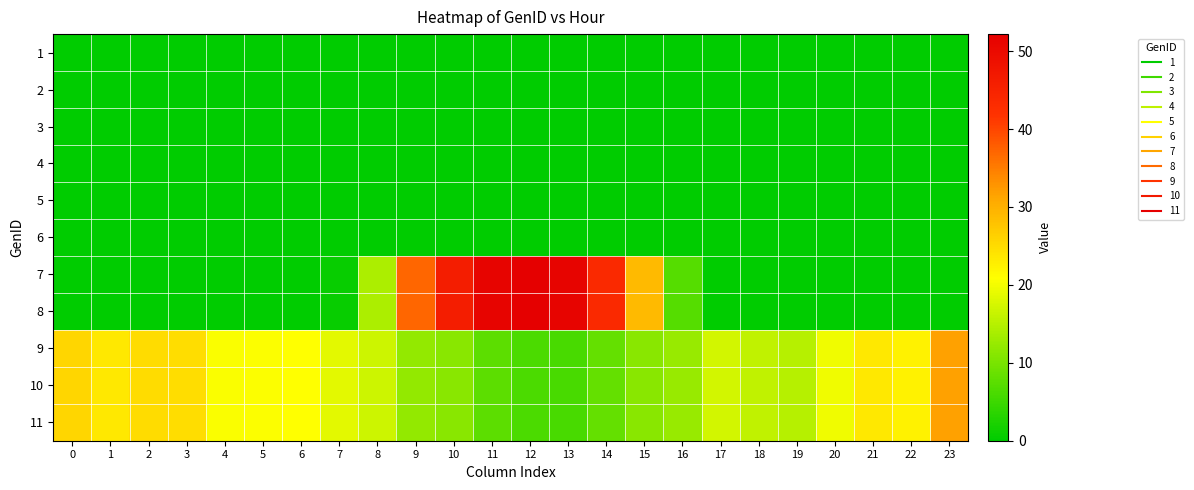

Rank the series at 2 from highest to lowest value.

9, 10, 11, 7, 8, 1, 2, 3, 4, 5, 6